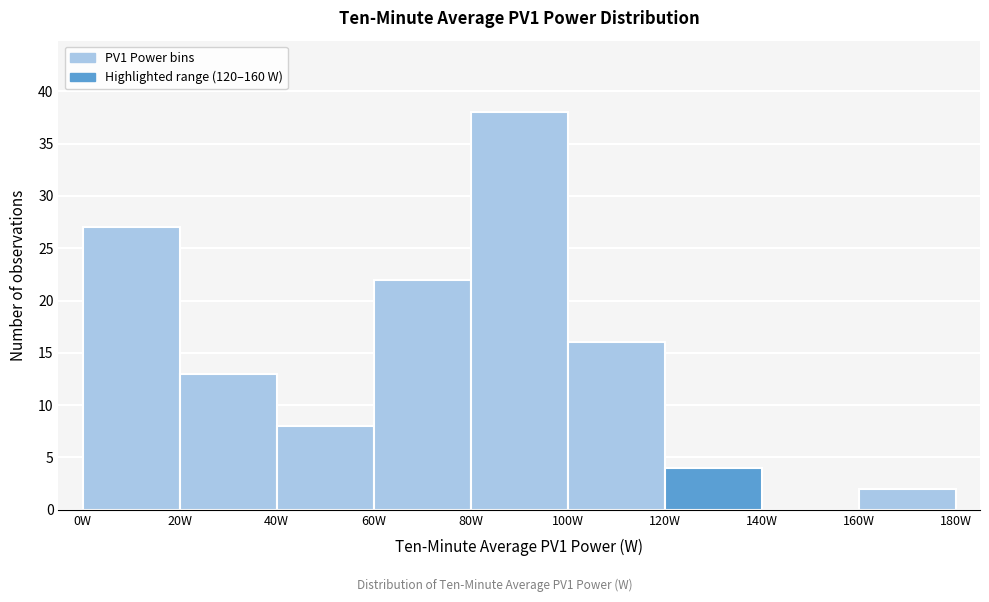

Reading left to right, transcribe this chart: for each bar, give the range it covers on the x-axis and its height. The values are not printed on the chart, so give them approximately, as read against the axis.

0 to 20: 27
20 to 40: 13
40 to 60: 8
60 to 80: 22
80 to 100: 38
100 to 120: 16
120 to 140: 4
140 to 160: 0
160 to 180: 2